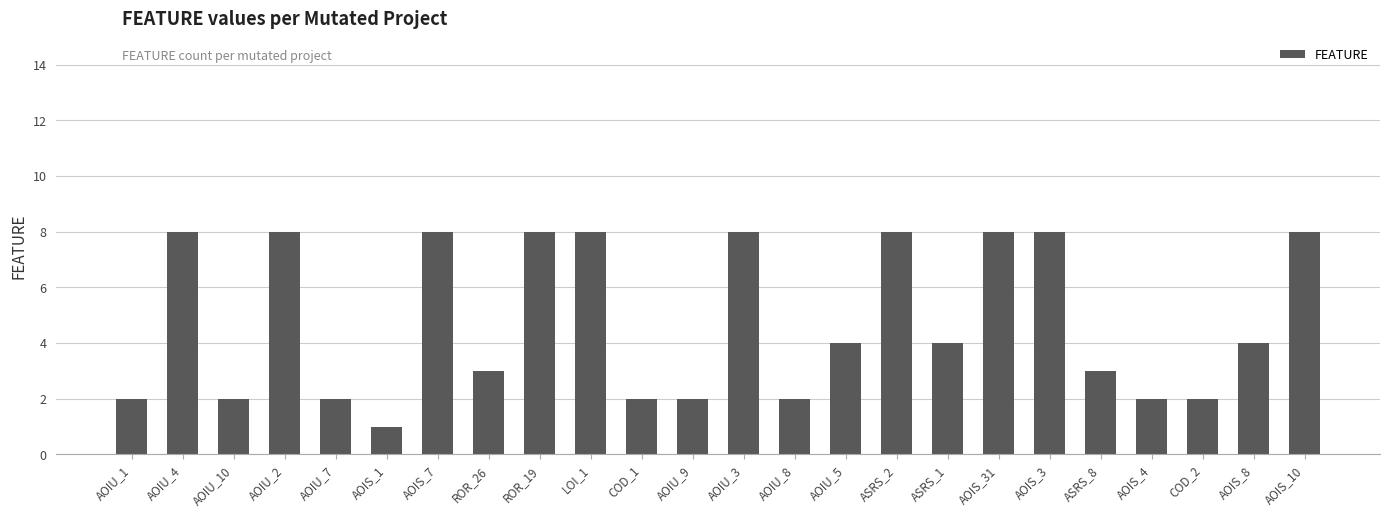

What is the maximum value shown in the chart?

8